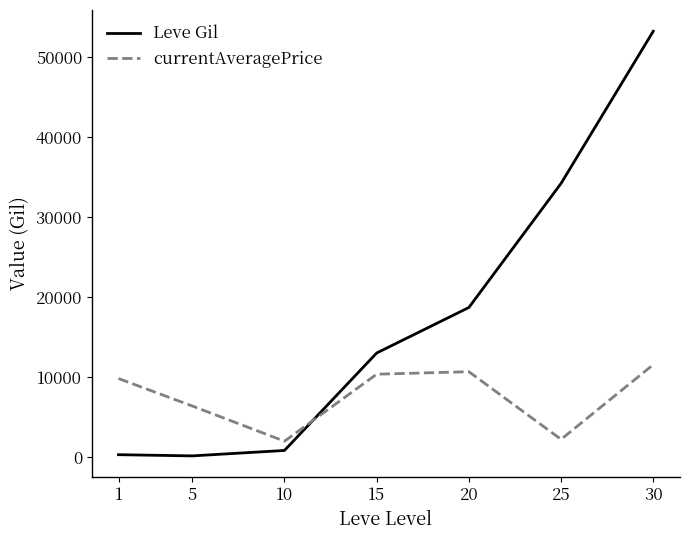

What is the difference between the maximum and minimum values in the currentAveragePrice series?

9559.1